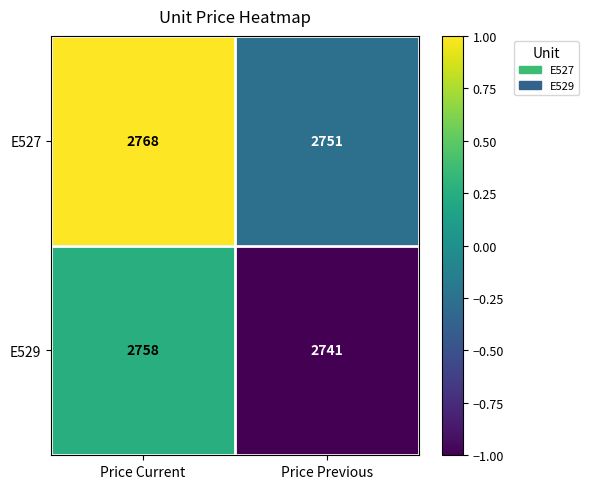

At which label is E527 closest to 2759?

Price Previous